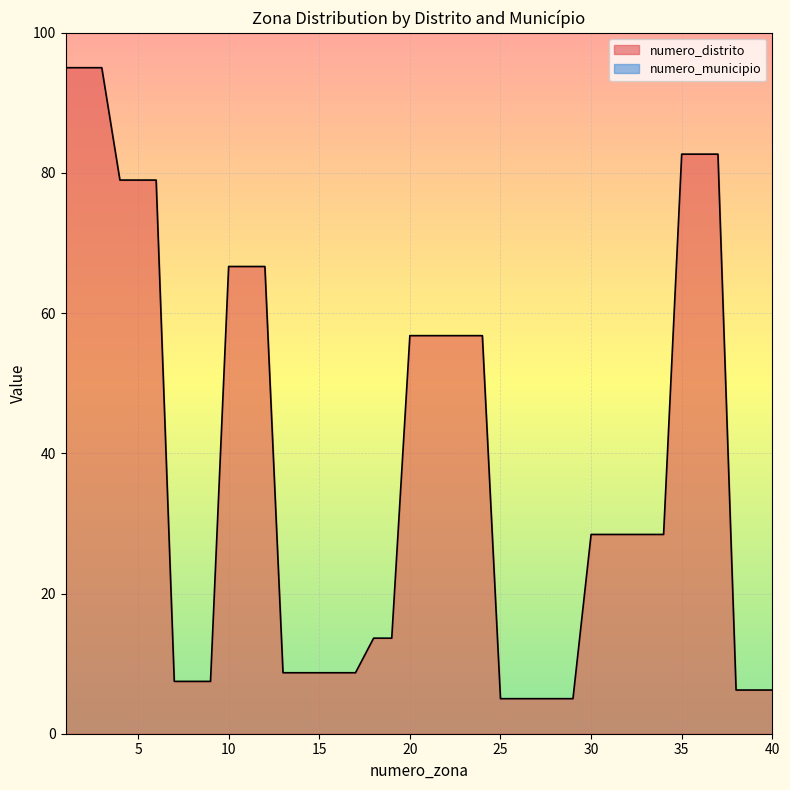

At which label does the data first exceed 28?

1